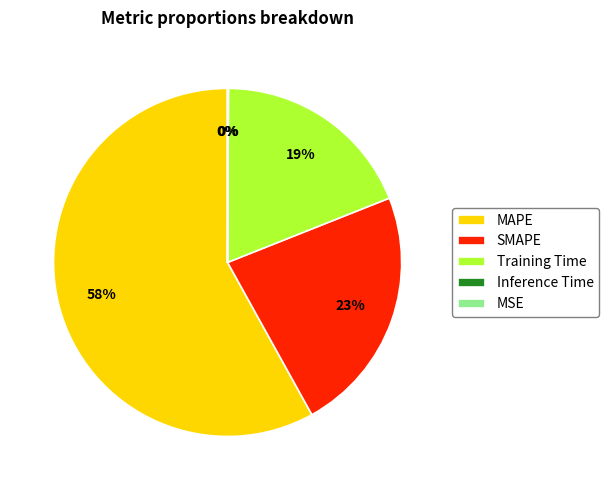

What is the ratio of the value at Training Time to the value at SMAPE?

0.8